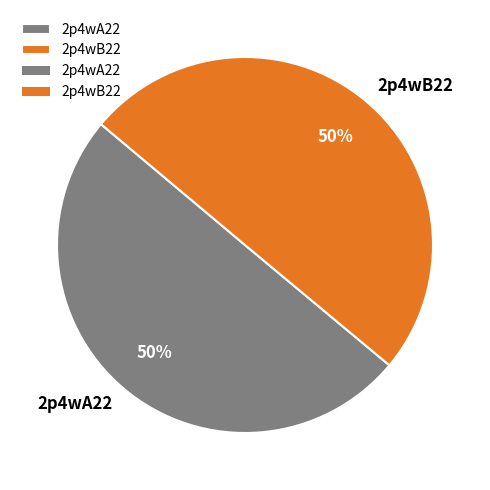

To the nearest percent, what is the average slice percentage?

50%